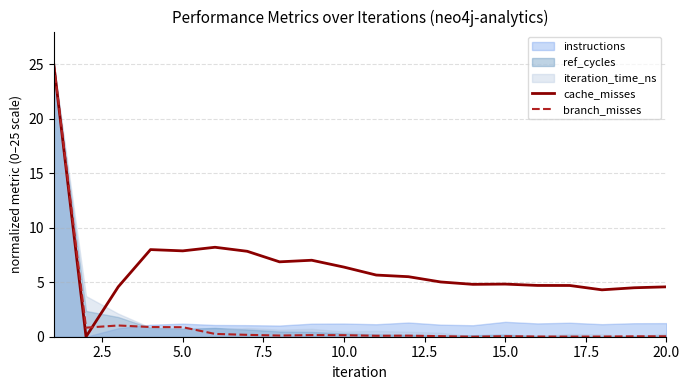

How many times do cache_misses and branch_misses cross each other?

1